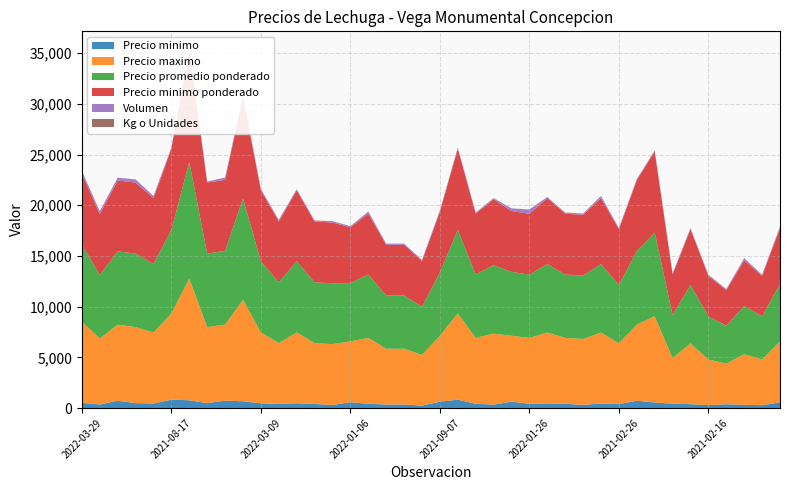

Reading left to right, extract all data points from this chart.

Precio minimo: 507	349	722	483	450	825	767	483	727	667	467	400	467	400	300	575	417	350	350	238	625	825	417	338	630	416	450	417	312	450	383	725	550	425	383	283	375	317	283	567
Precio maximo: 8000	6500	7500	7500	7000	8500	12000	7500	7500	10000	7000	6000	7000	6000	6000	6000	6500	5500	5500	5000	6500	8500	6500	7000	6500	6500	7000	6500	6500	7000	6000	7500	8500	4500	6000	4500	4000	5000	4500	6000
Precio promedio ponderado: 7600	6278	7222	7250	6750	8250	11500	7250	7273	10000	7000	6000	7000	6000	6000	5750	6250	5250	5250	4750	6250	8250	6250	6750	6300	6238	6750	6250	6250	6750	5750	7250	8250	4250	5750	4250	3750	4750	4250	5667
Precio minimo ponderado: 7000	6000	7000	7000	6500	8000	11000	7000	7000	10000	7000	6000	7000	6000	6000	5500	6000	5000	5000	4500	6000	8000	6000	6500	6000	6000	6500	6000	6000	6500	5500	7000	8000	4000	5500	4000	3500	4500	4000	5500
Volumen: 250	270	270	300	200	100	100	100	220	150	120	150	100	80	120	100	200	100	100	100	100	100	100	100	250	420	100	100	100	200	100	100	100	100	100	100	100	200	100	150
Kg o Unidades: 15	18	10	15	15	10	15	15	10	15	15	15	15	15	20	10	15	15	15	20	10	10	15	20	10	15	15	15	20	15	15	10	15	10	15	15	10	15	15	10